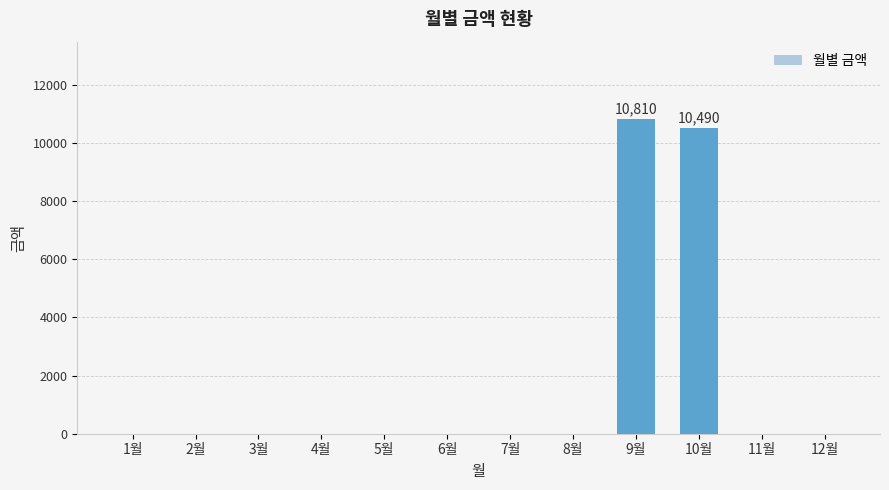

What is the sum of all values?

21300